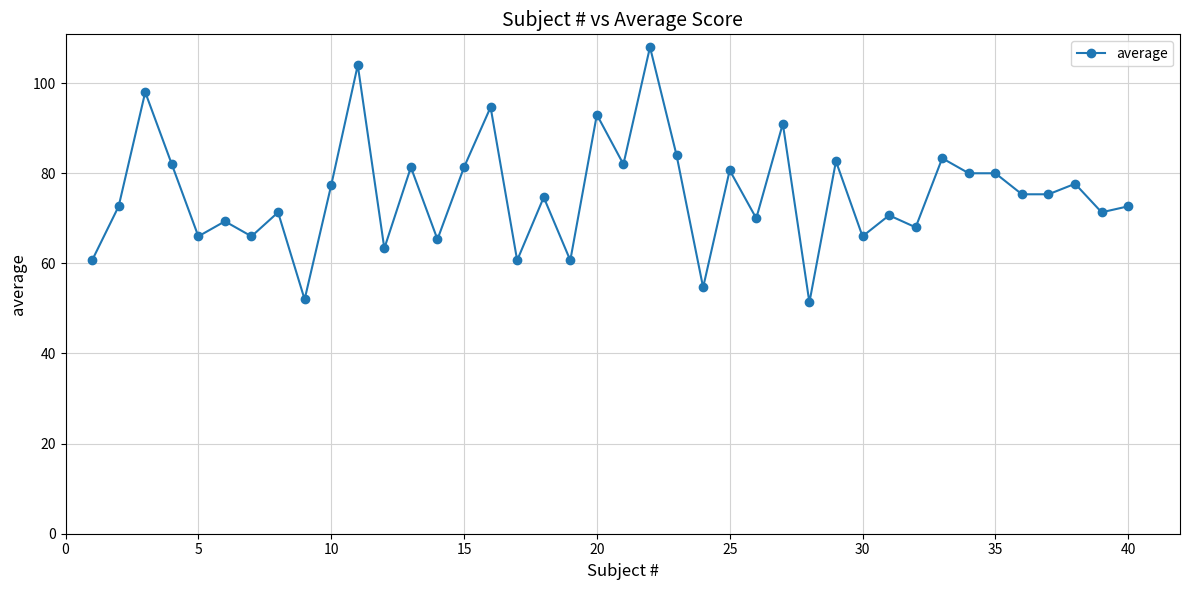

What is the sum of all values?

3019.0